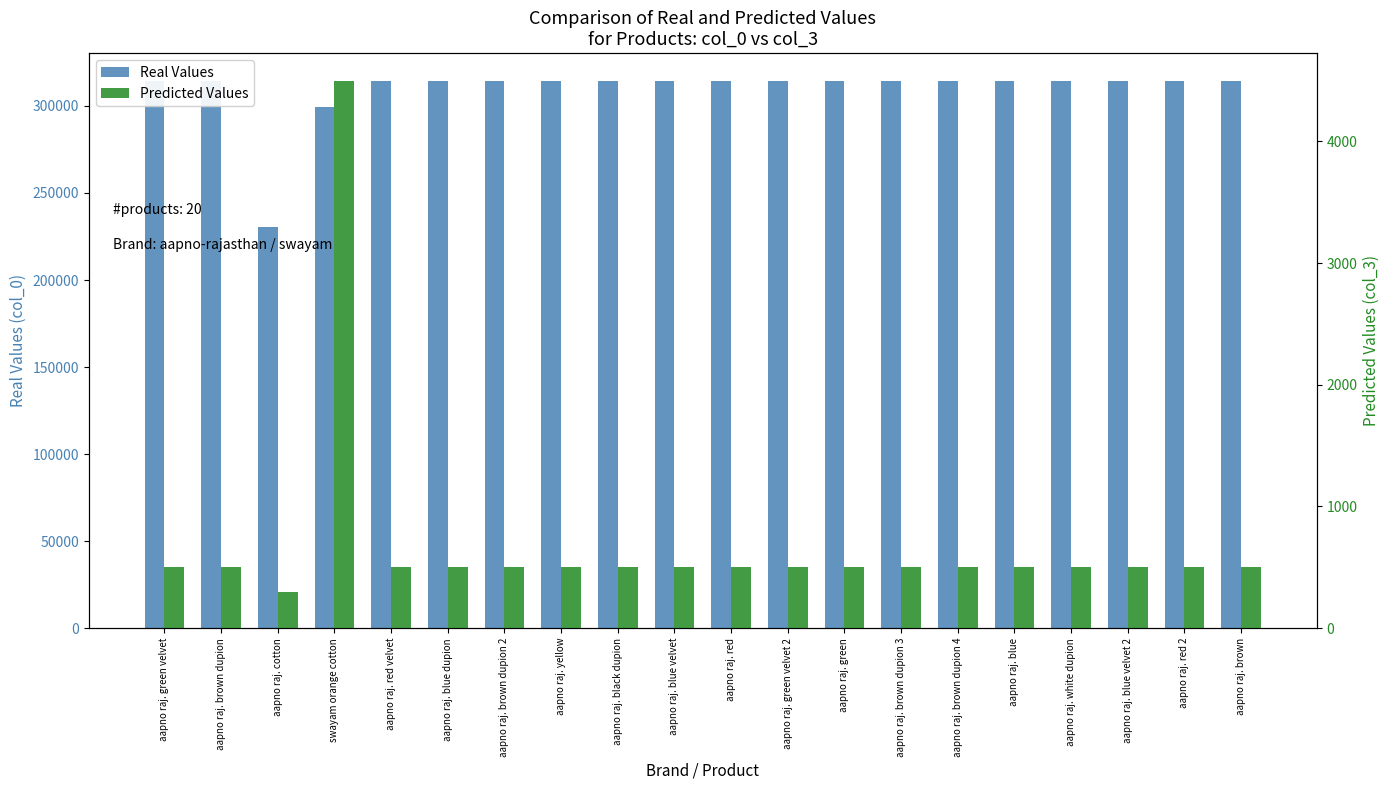

Is the value of Predicted Values at aapno raj. brown greater than the value of Real Values at aapno raj. yellow?

No